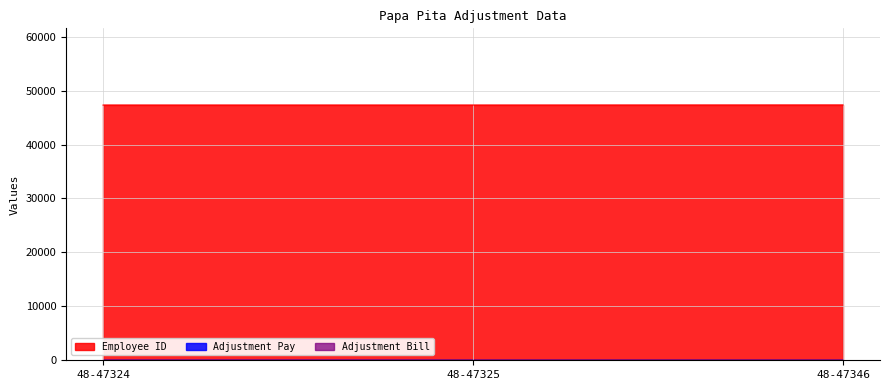

What is the lowest value of the Adjustment Bill series?

18